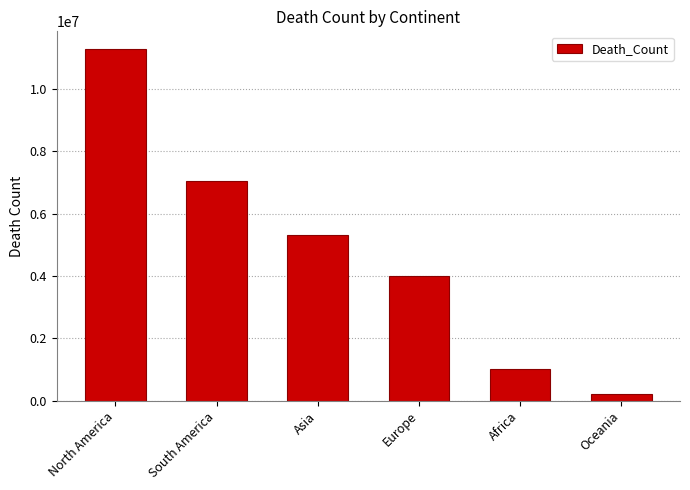

What is the change in value from North America to Asia?

-5952390